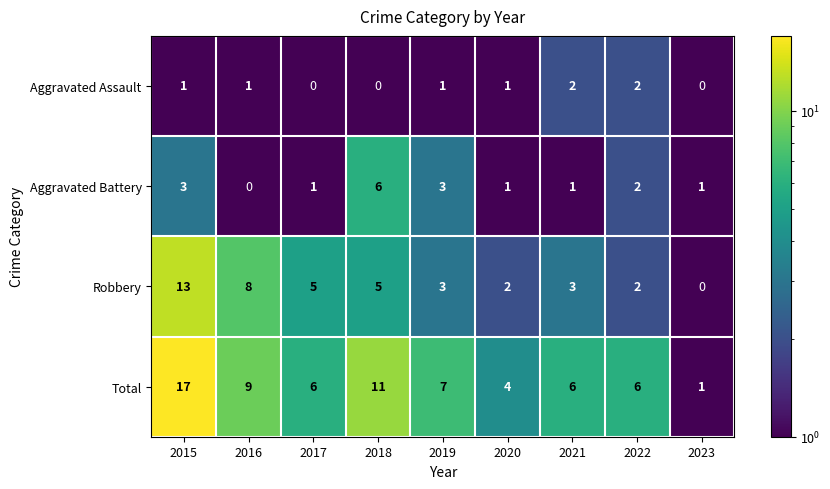

Rank the series by their average value, from highest to lowest.

Total, Robbery, Aggravated Battery, Aggravated Assault